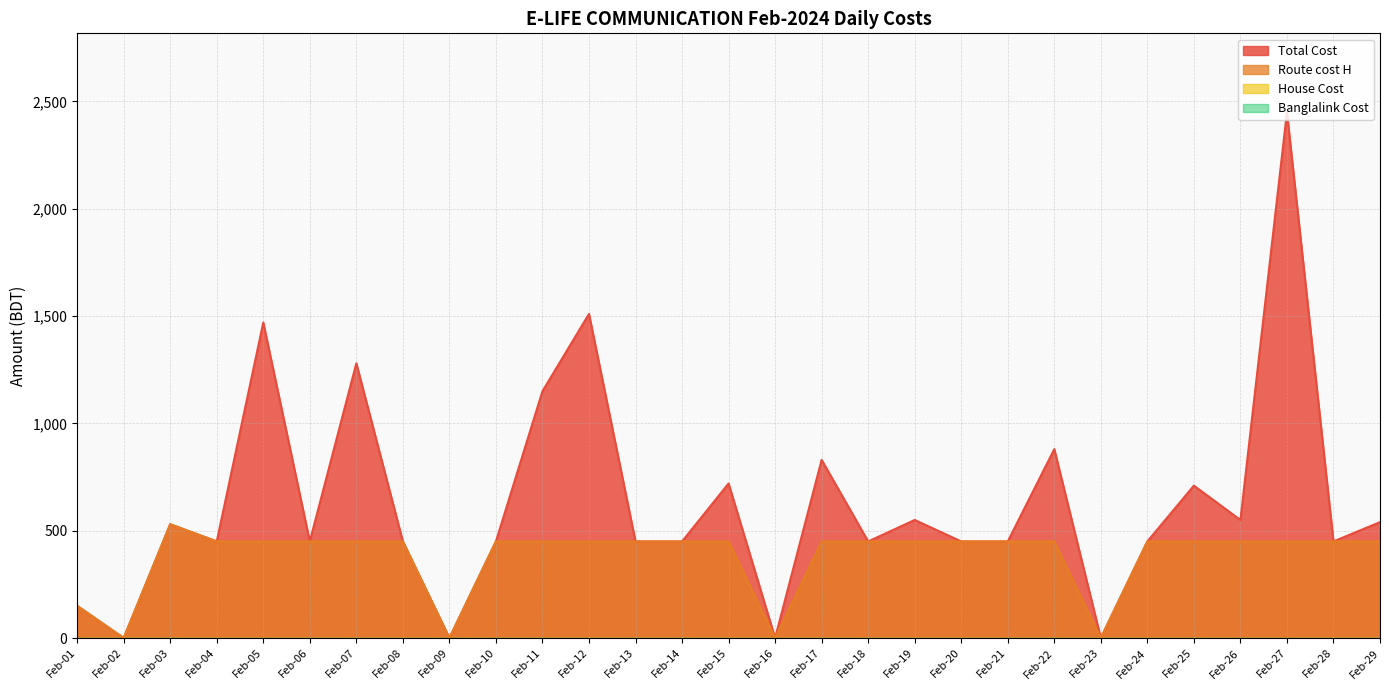

True or false: Total Cost and Route cost H cross at least once.

False